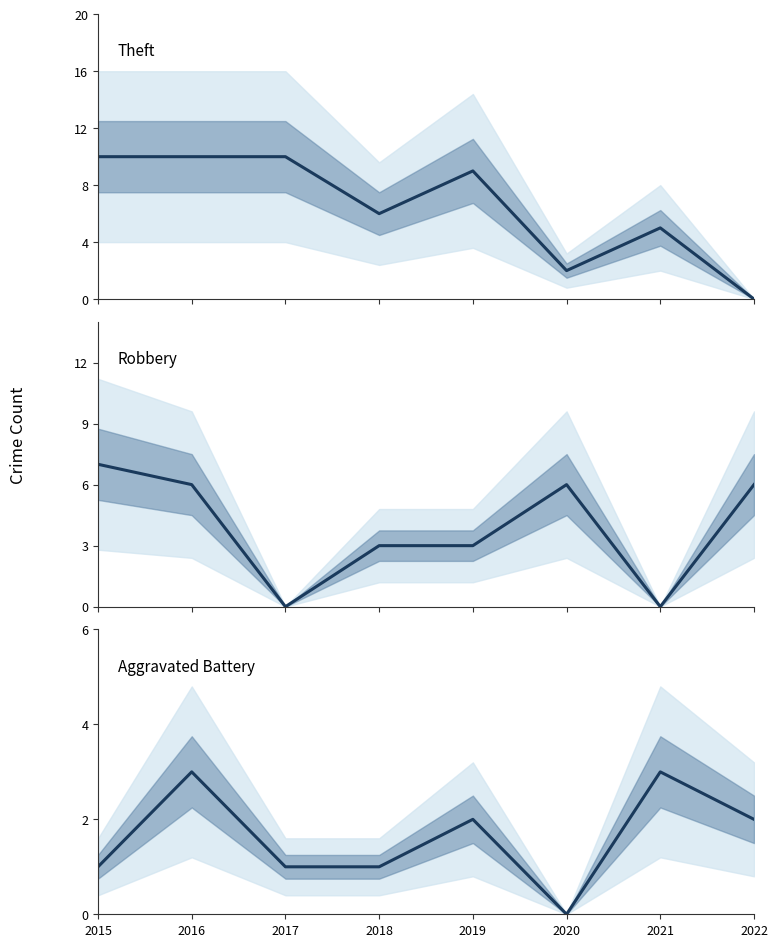

How many interior local valleys does the Theft series have?

2